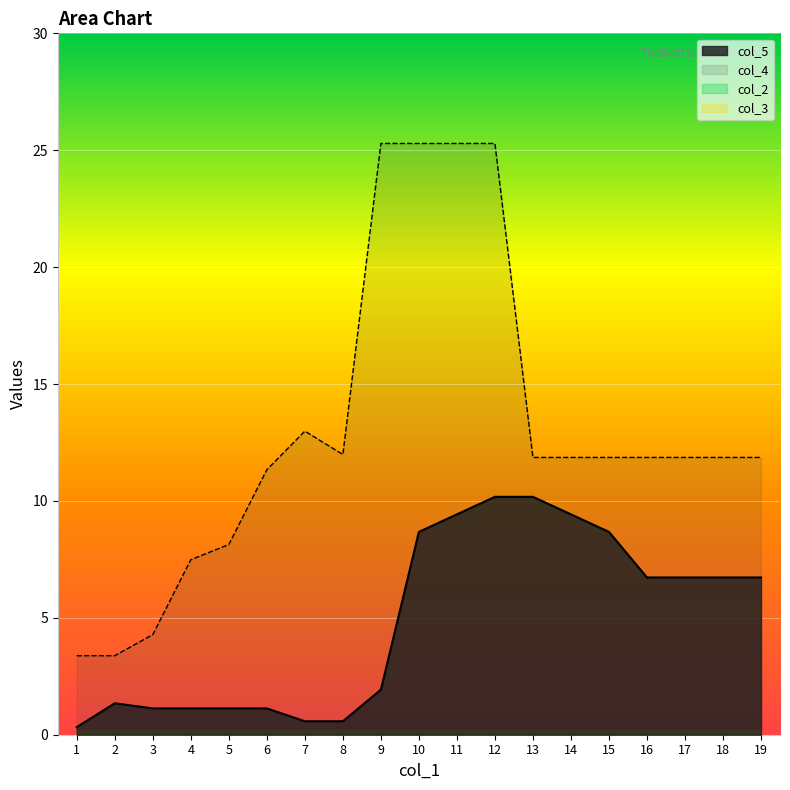

What is the minimum value for col_5?

0.3